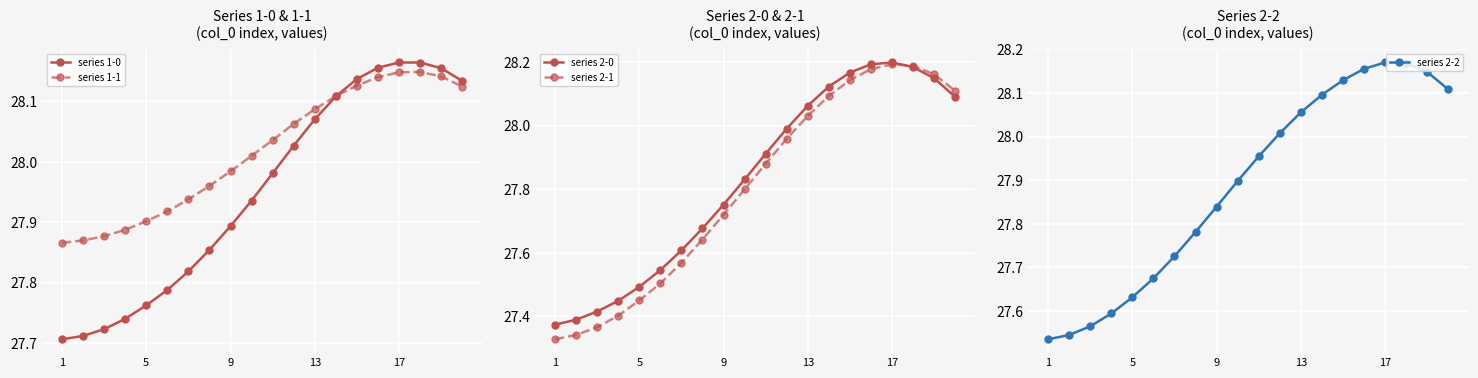

What is the sum of the series 2-2 values at 6 and 1?

55.3